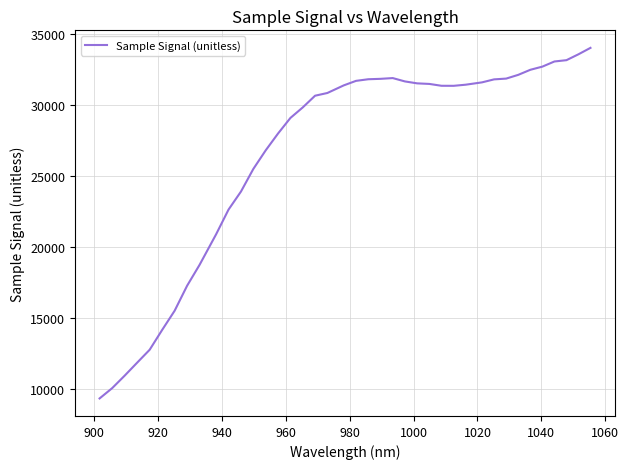

What is the smallest value displayed?

9303